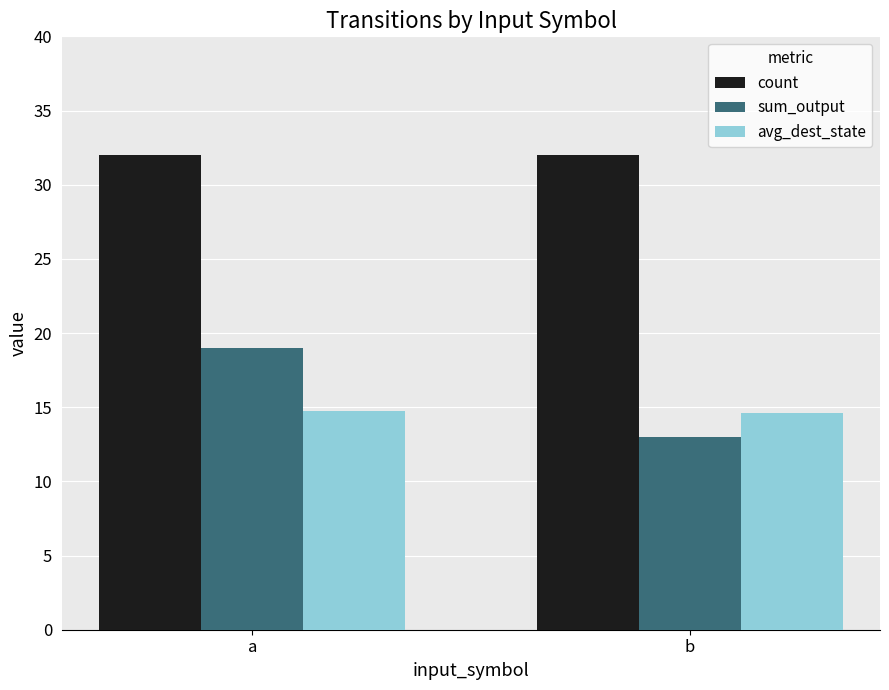

Rank the series at b from highest to lowest value.

count, avg_dest_state, sum_output